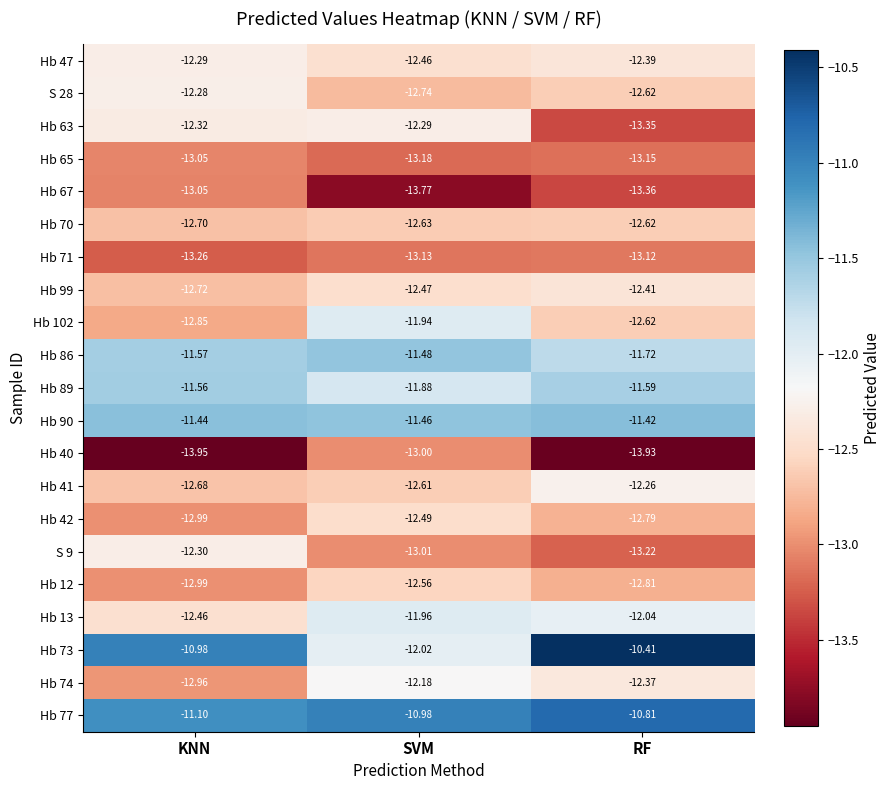

Which label corresponds to the largest value in the chart?

RF